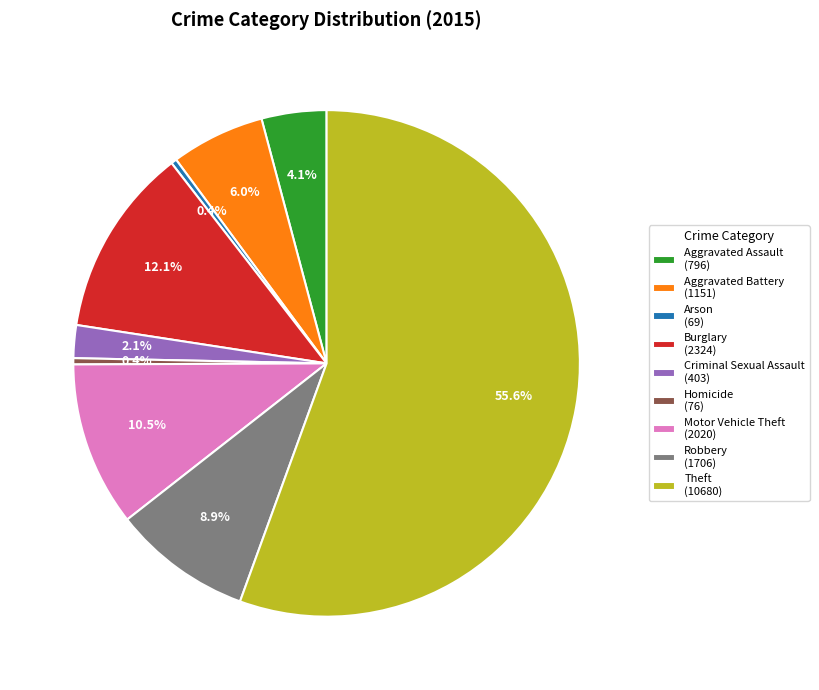

Is the sum of Theft (10680) and Aggravated Assault (796) greater than half?

Yes